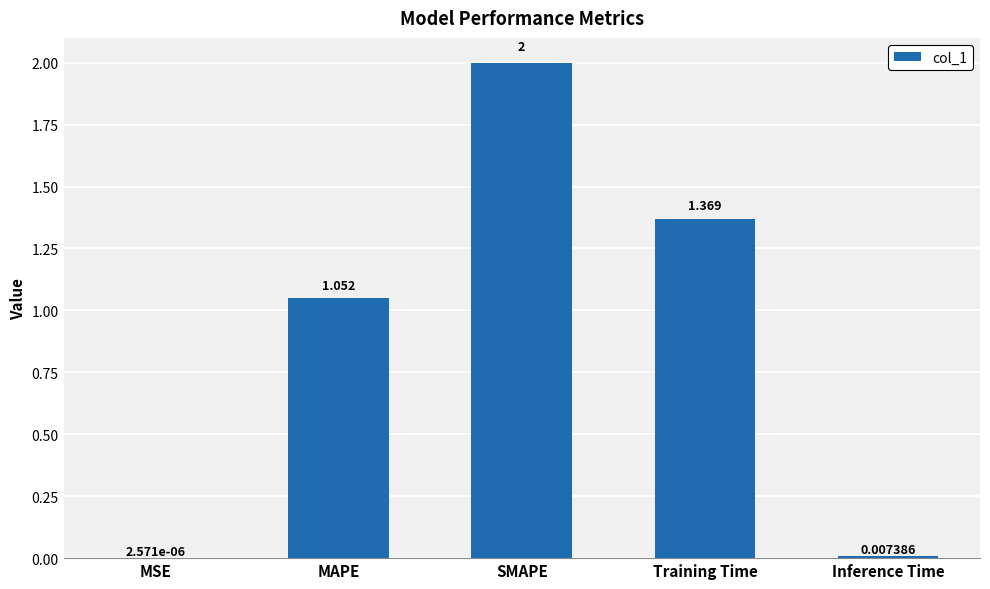

Between Training Time and Inference Time, which is larger?

Training Time